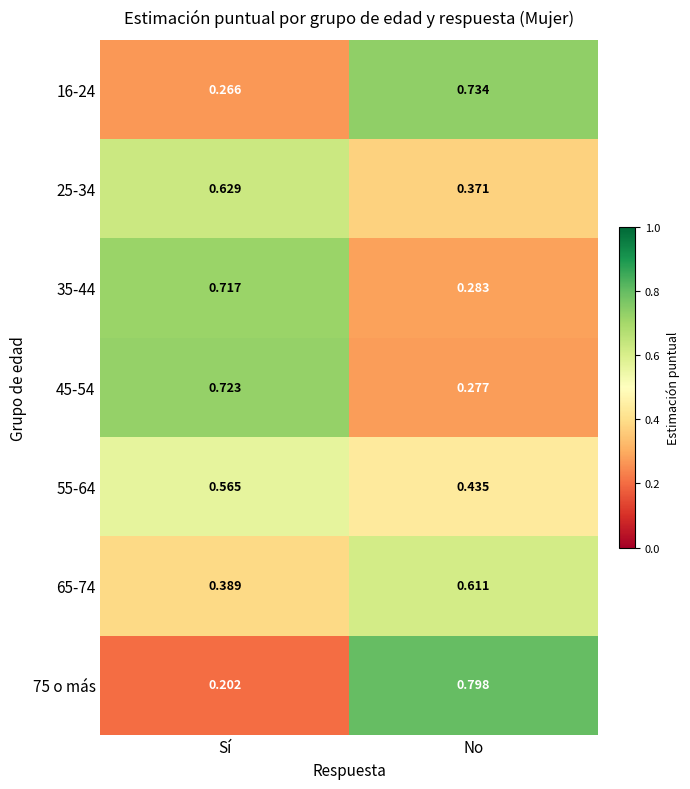

At which label is 55-64 closest to 0?

No